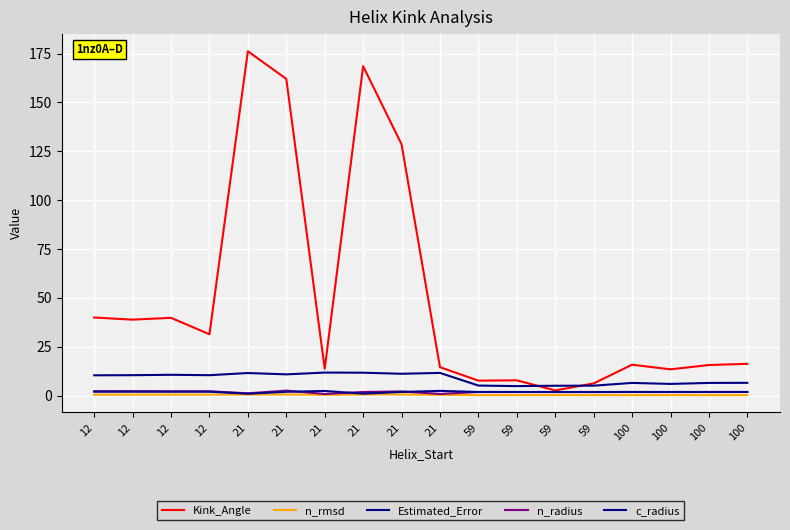

Where is Estimated_Error nearest to the value 8?

100